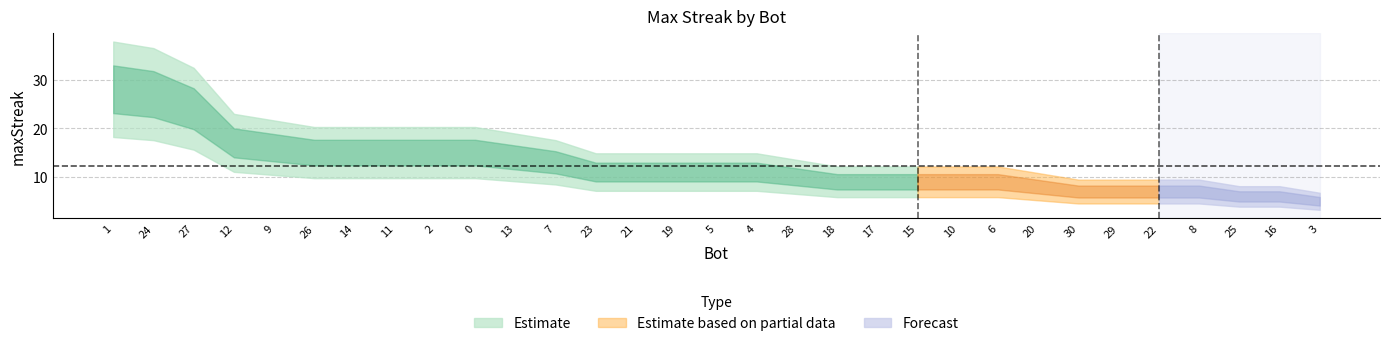

Is it true that the value at 25 is 1?

False